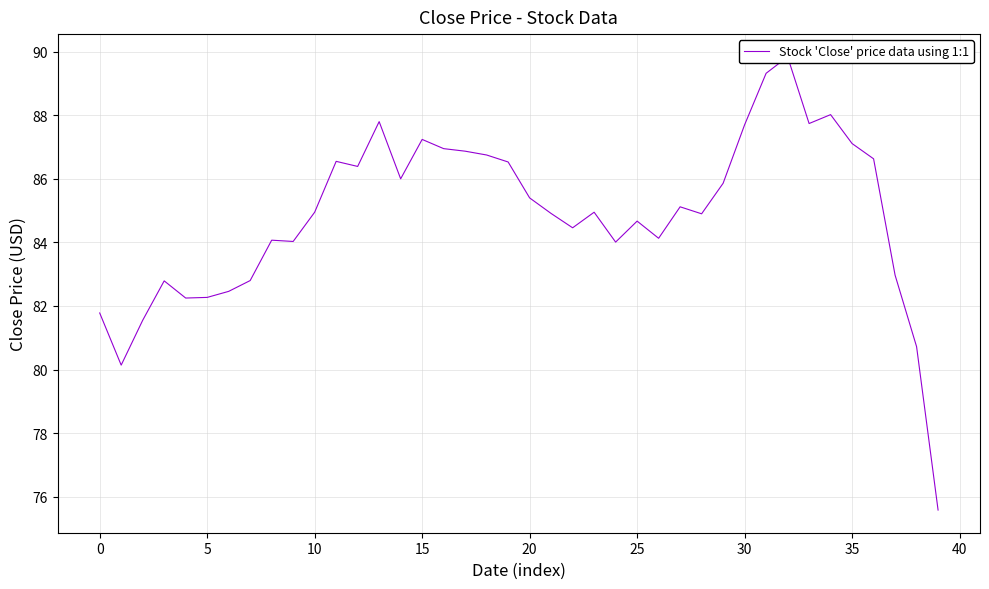

What is the value of the 6th point from the left?

82.3